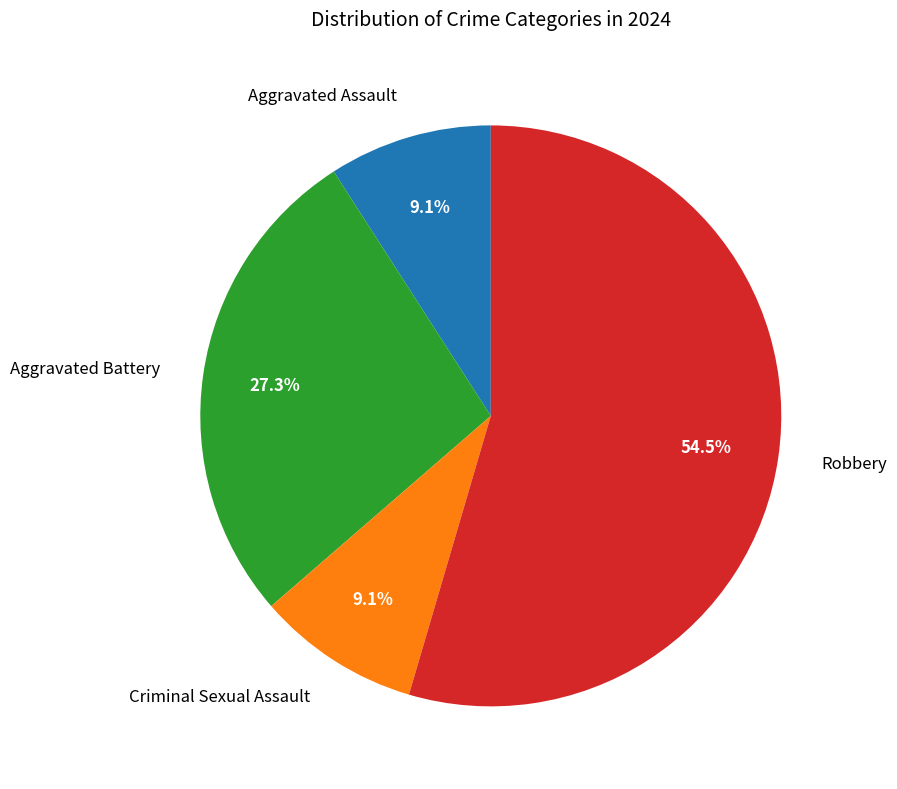

Which slice is the largest?

Robbery